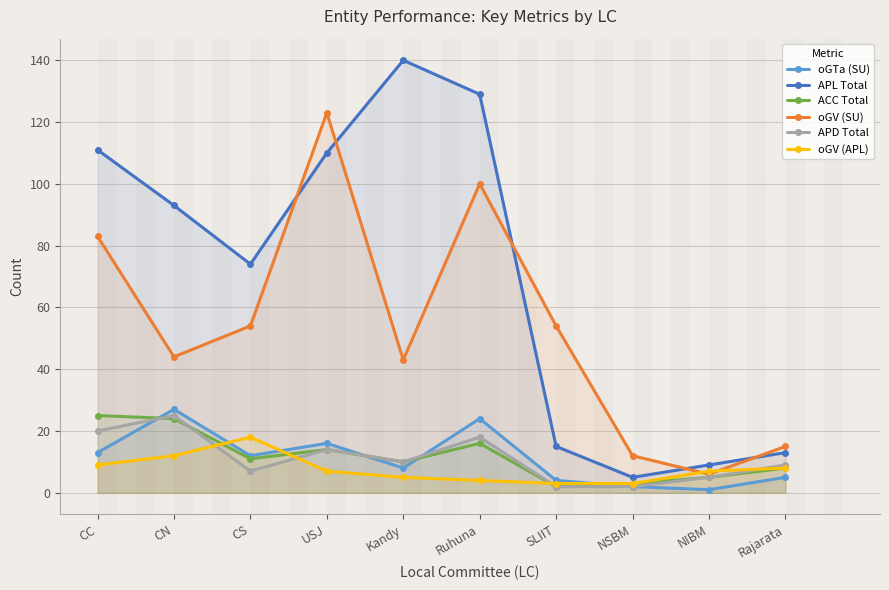

At Rajarata, list the series in order from smallest to largest.

oGTa (SU), ACC Total, oGV (APL), APD Total, APL Total, oGV (SU)